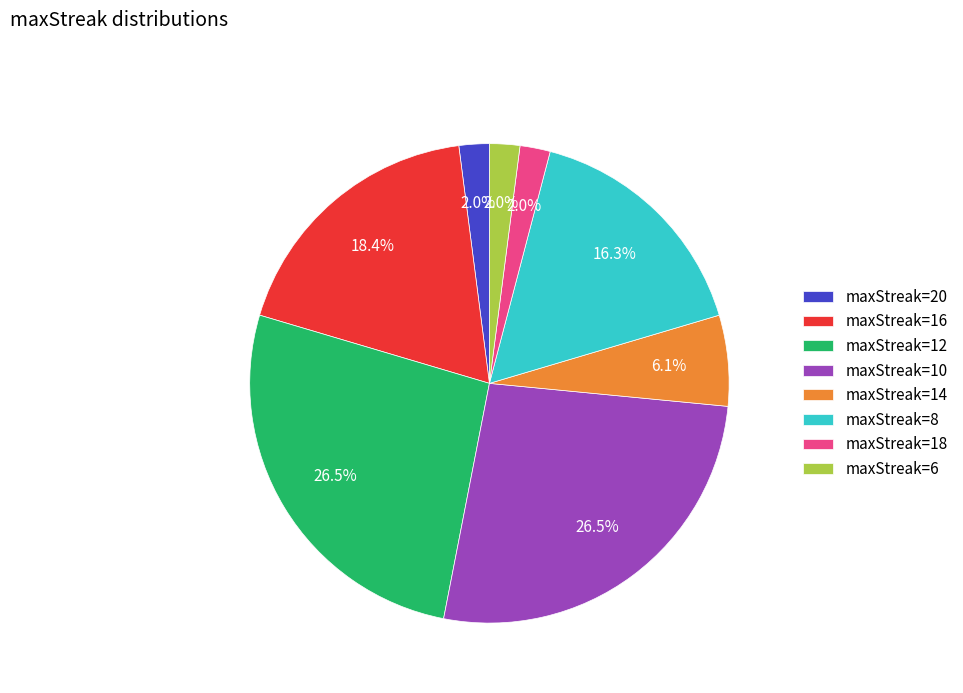

How many slices are in this pie chart?

8